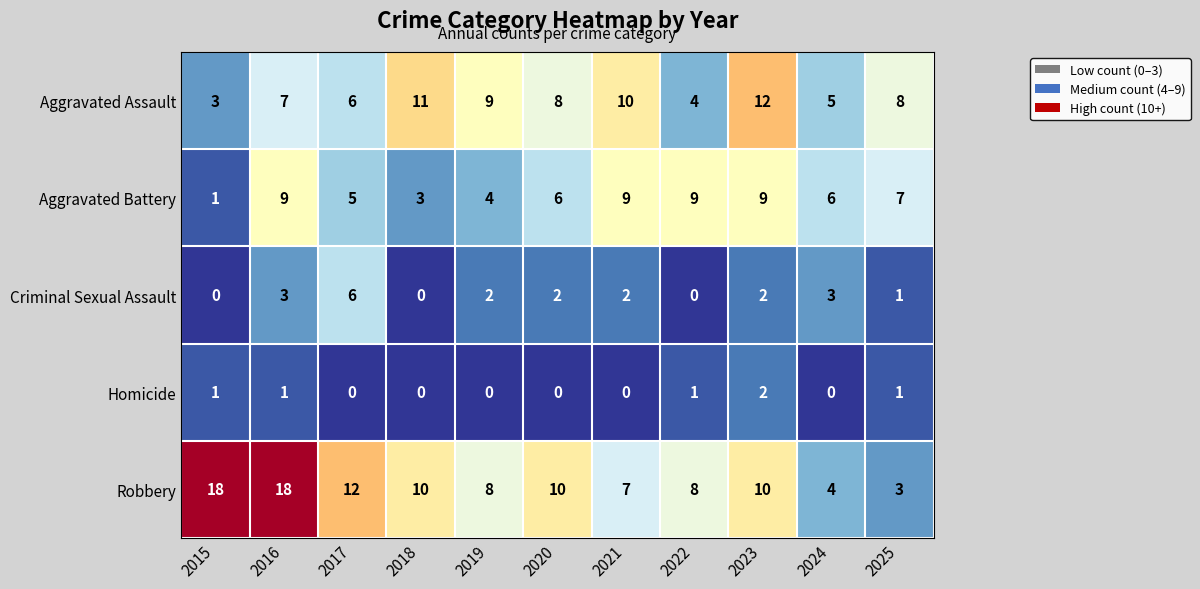

Which series changed the most between 2017 and 2021?

Robbery